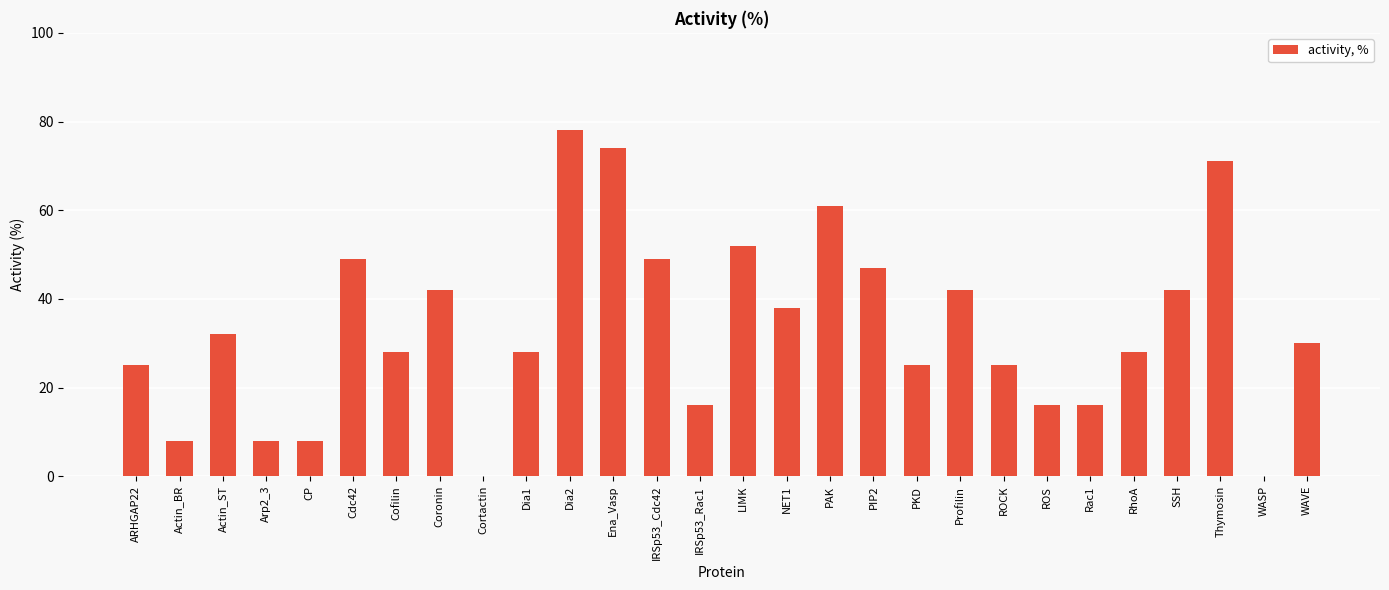

Which has a higher value, Ena_Vasp or RhoA?

Ena_Vasp